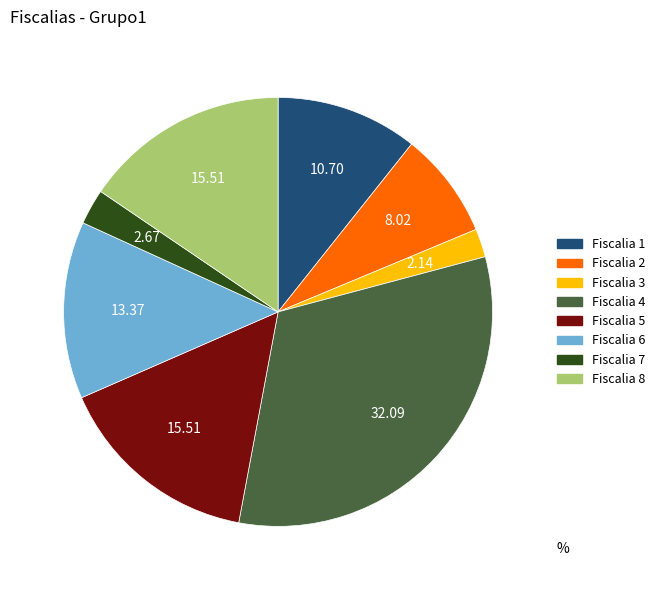

Do Fiscalia 6 and Fiscalia 8 together represent more than half of the pie?

No